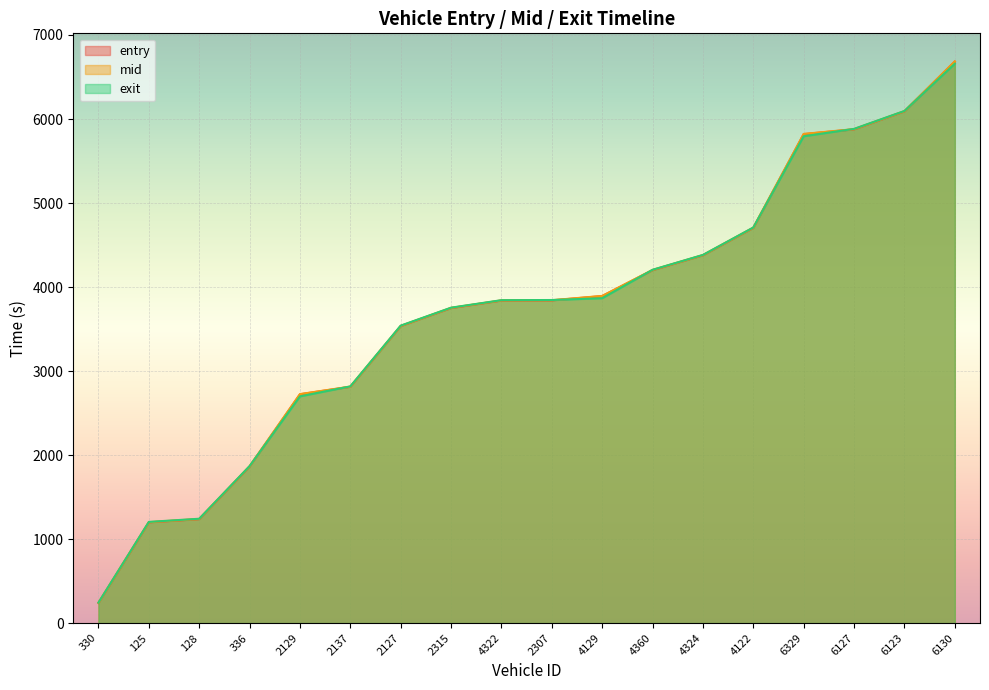

How many lines are shown in the chart?

3